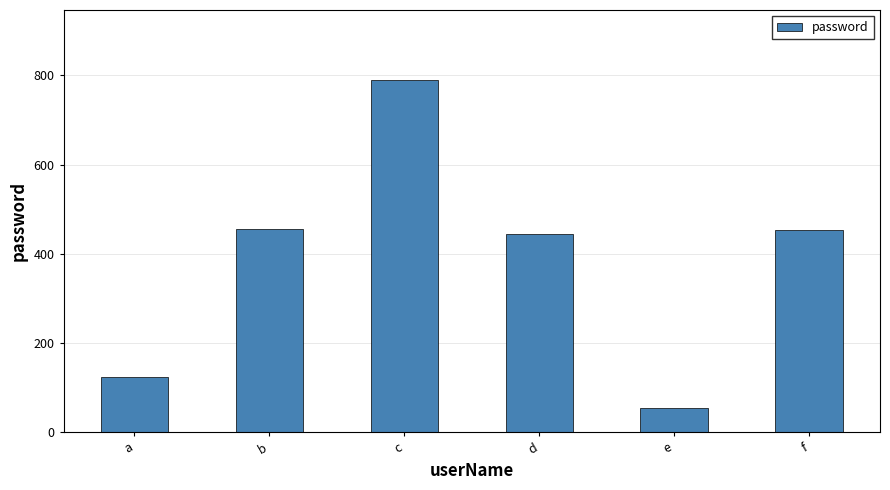

What is the sum of the values at d and c?

1233